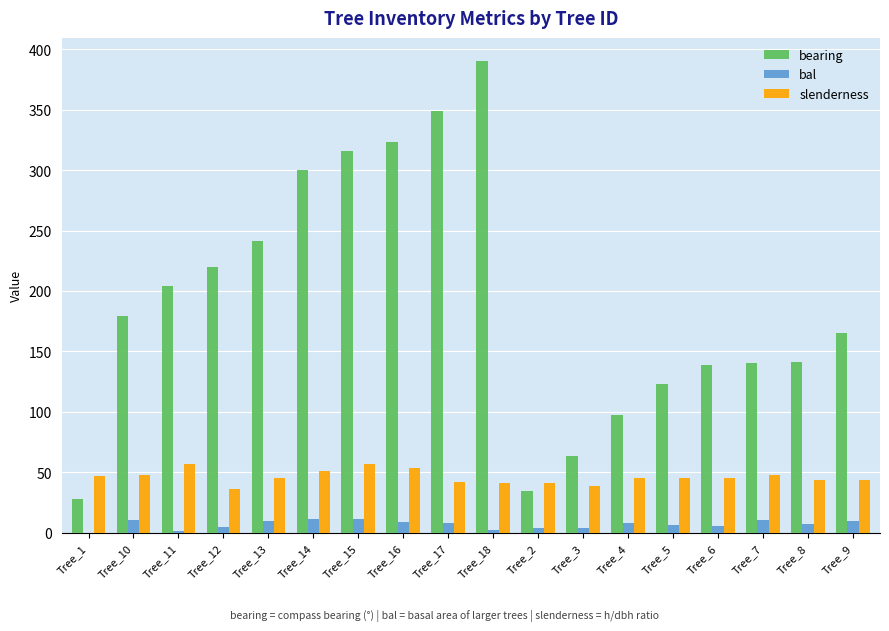

The bearing series shows 485.9 at Tree_15. True or false?

False